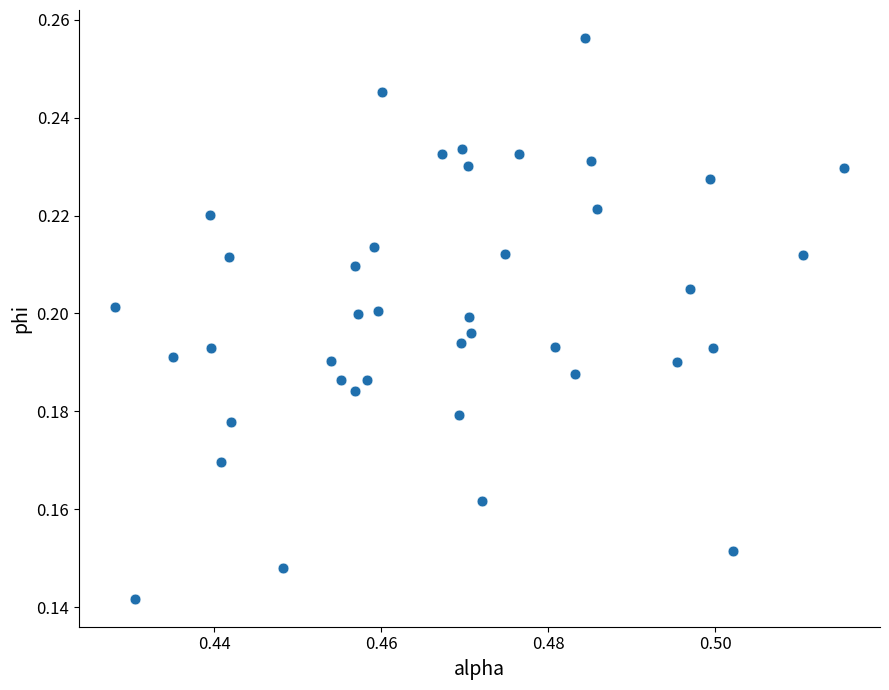

How many data points are displayed?

40